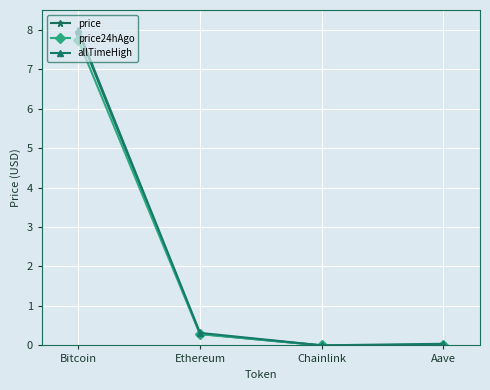

True or false: price and allTimeHigh cross at least once.

False